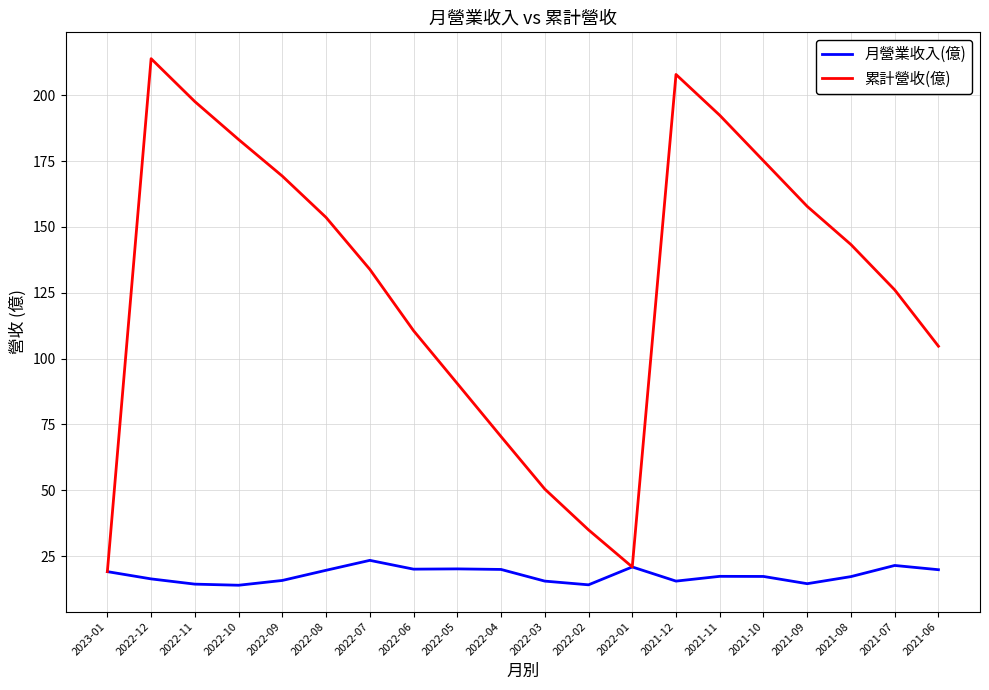

Is this an area chart (filled region under the line)?

No